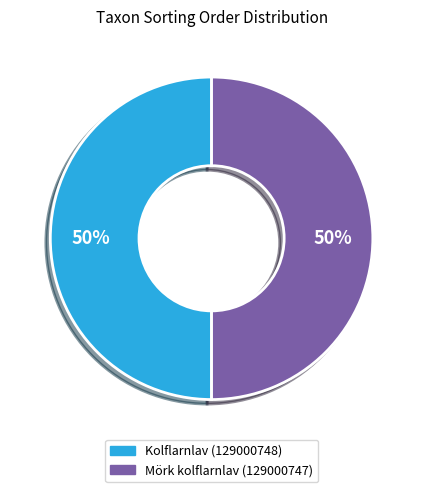

To the nearest percent, what is the average slice percentage?

50%